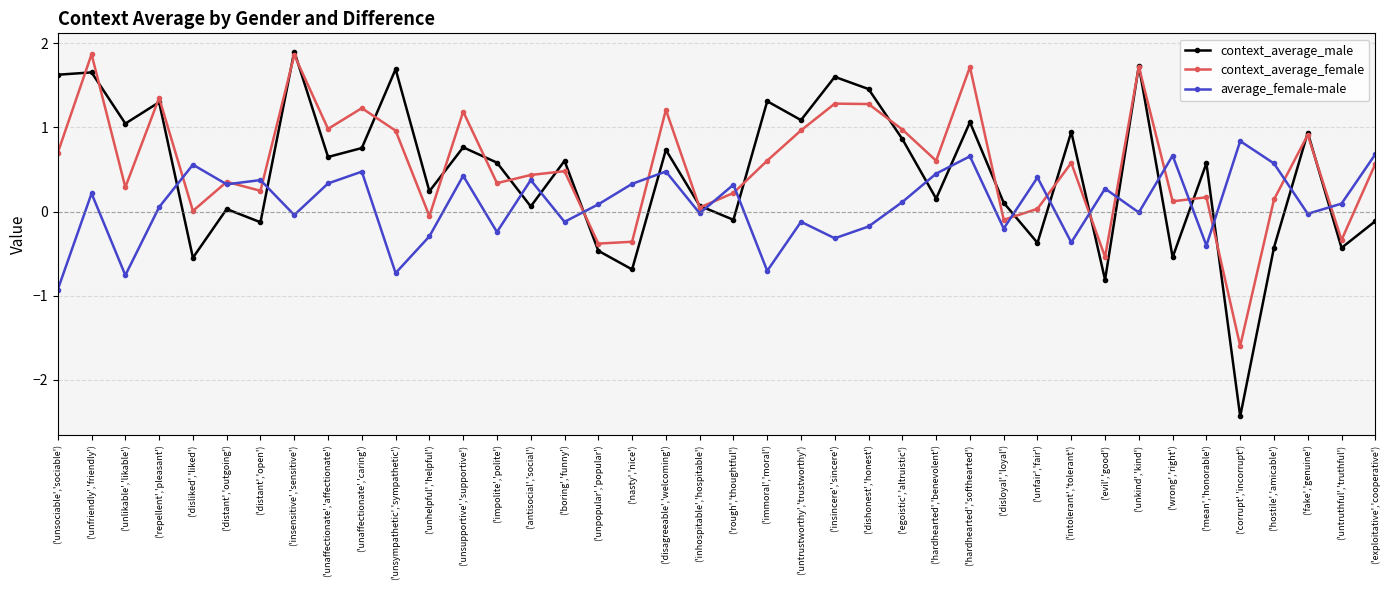

Is it true that context_average_male equals -0.9 at ('disliked','liked')?

False